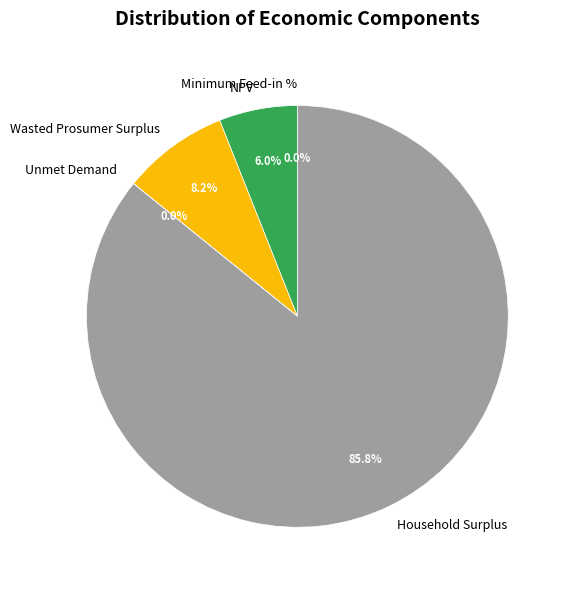

What percentage do Wasted Prosumer Surplus and Household Surplus together represent?

94.0%